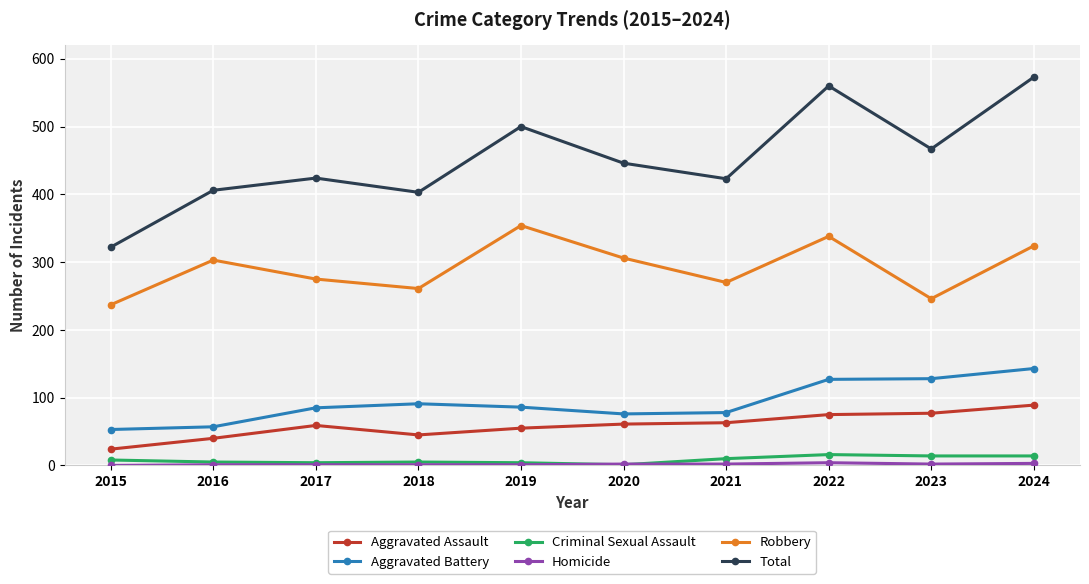

Is it true that Total equals 573 at 2018?

False